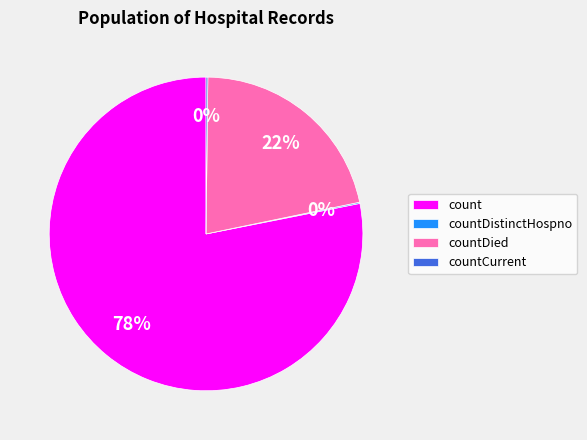

Combined, do count and countDied account for over 50%?

Yes